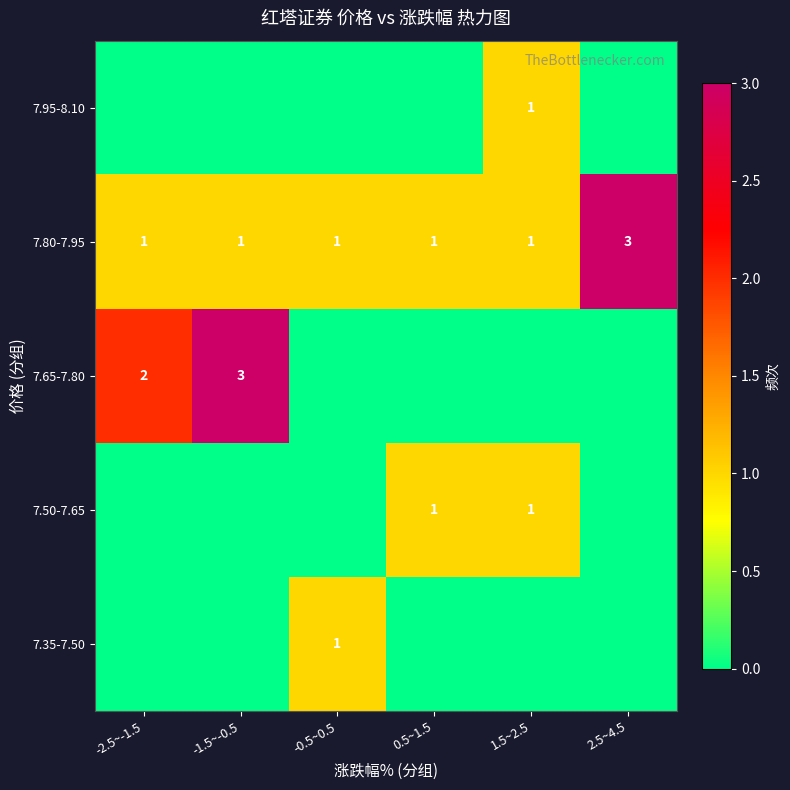

What is the difference between the highest and lowest values at 2.5~4.5?

3